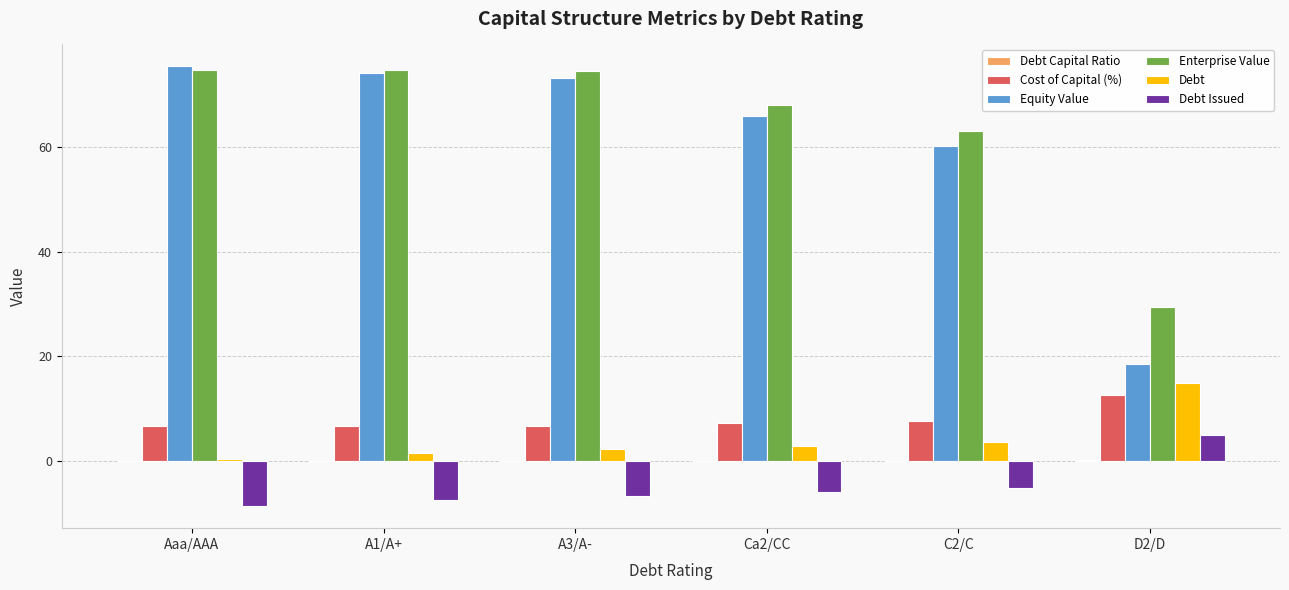

What is the total value across all series at C2/C?

129.6